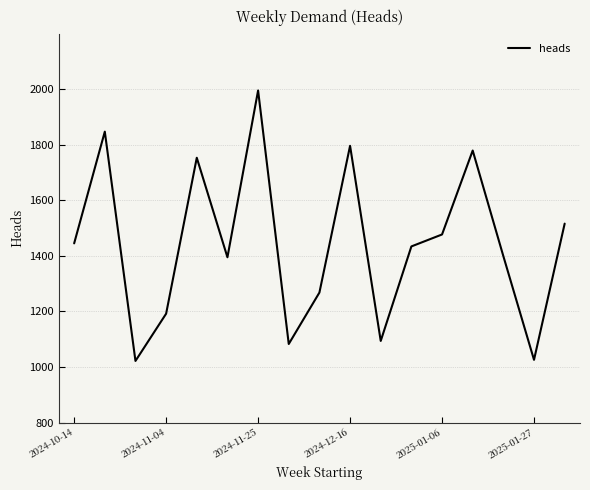

What is the difference between the maximum and minimum values?

973